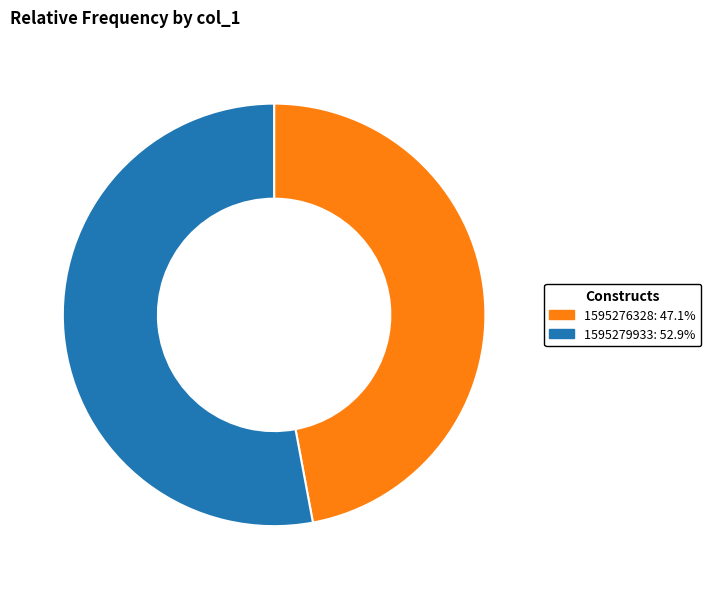

Count the number of slices in the pie.

2